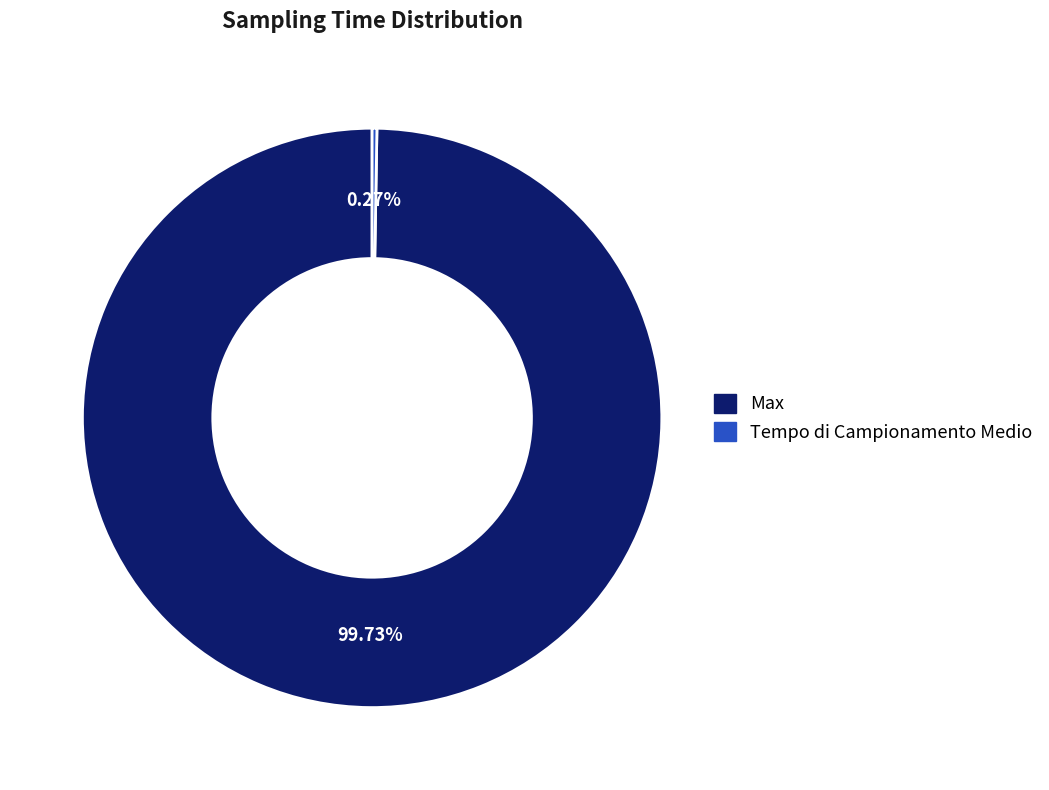

What is the largest slice in the pie chart?

Max